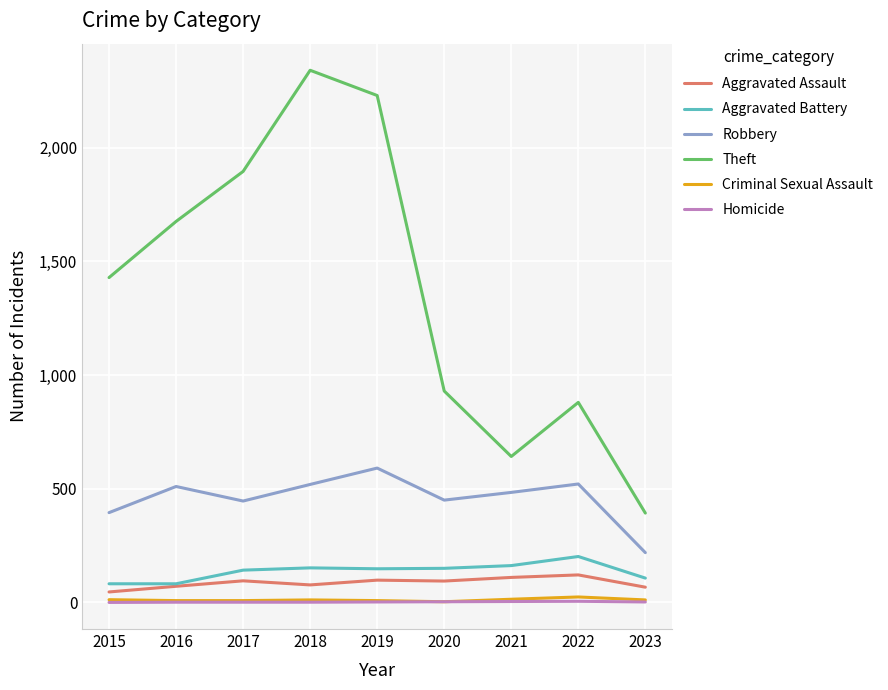

What is the maximum value for Theft?

2341